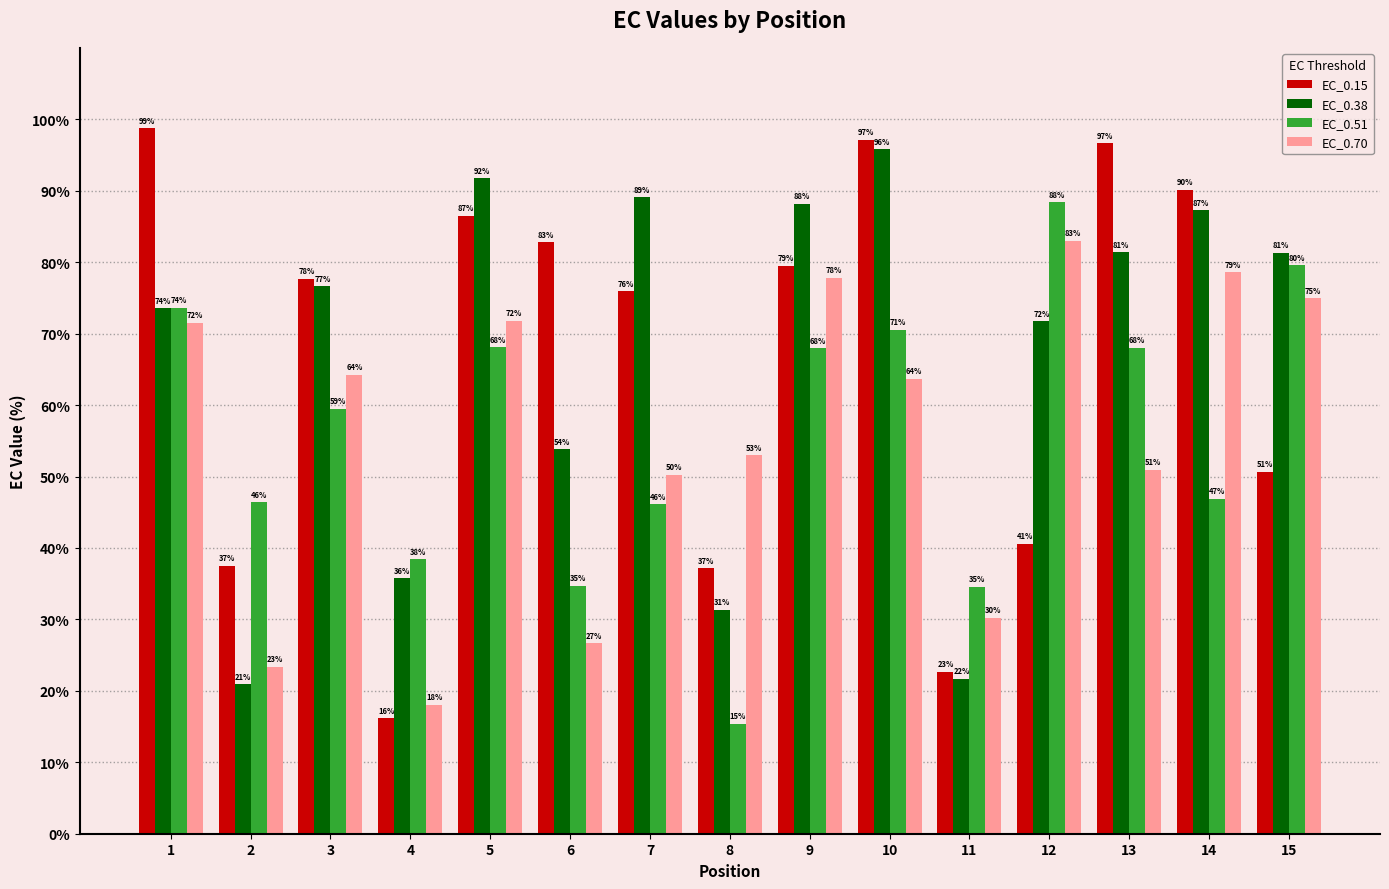

What is the total value across all series at 6?

198.0